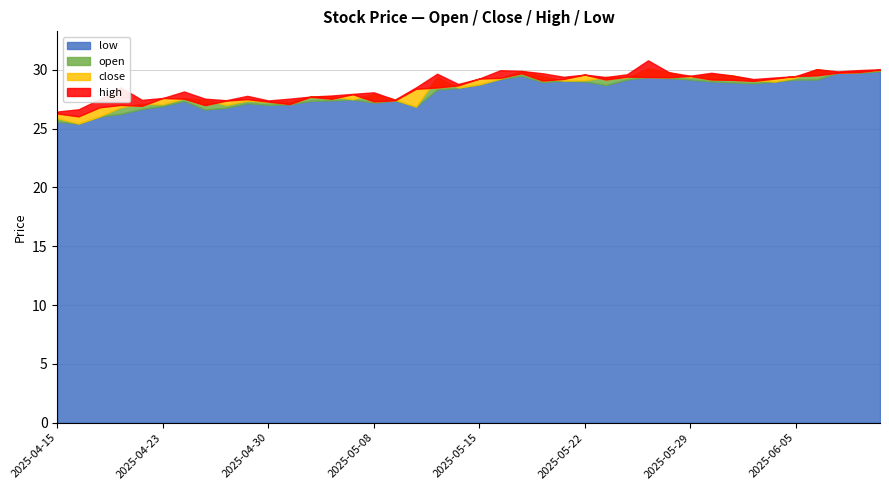

True or false: open and high intersect in this chart.

False